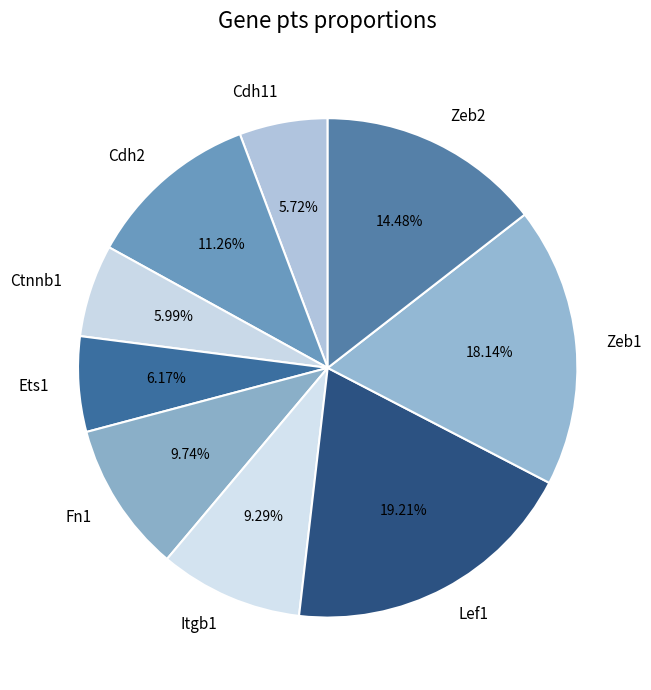

Between Zeb1 and Itgb1, which is larger?

Zeb1